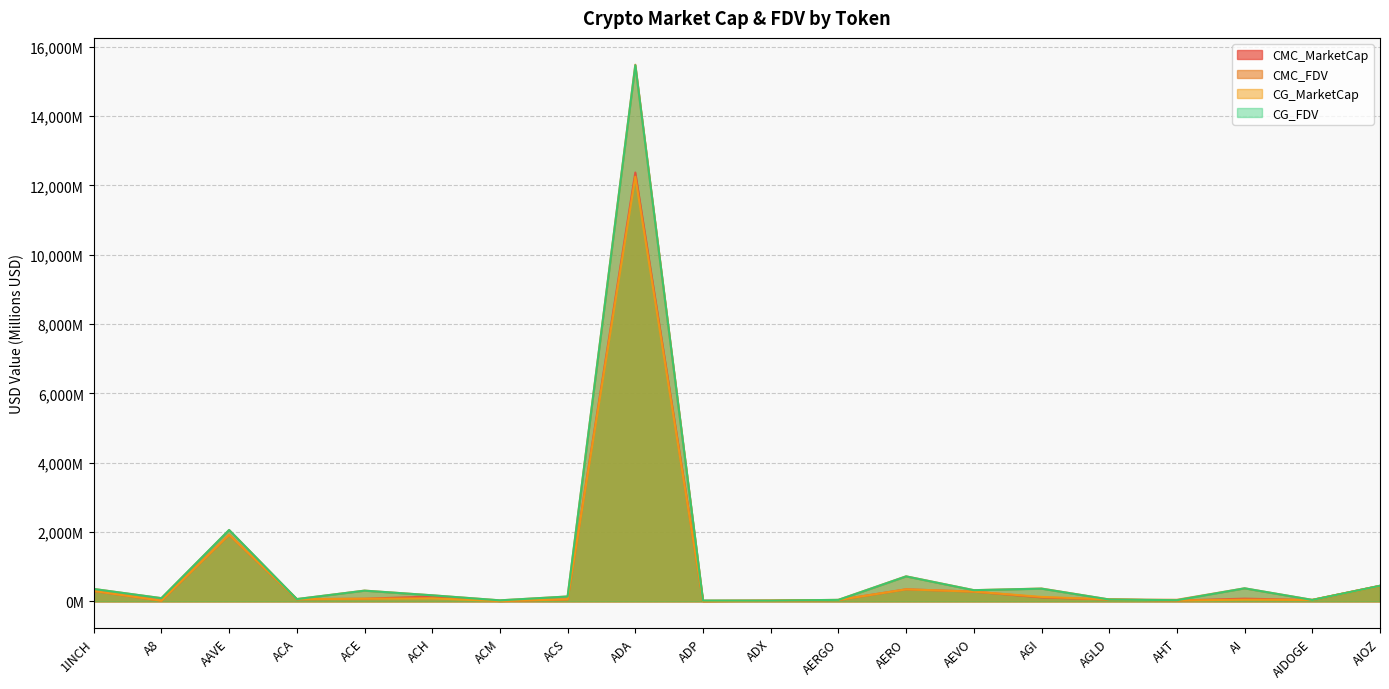

True or false: CMC_MarketCap has a value of 38.2 at AIDOGE.

True